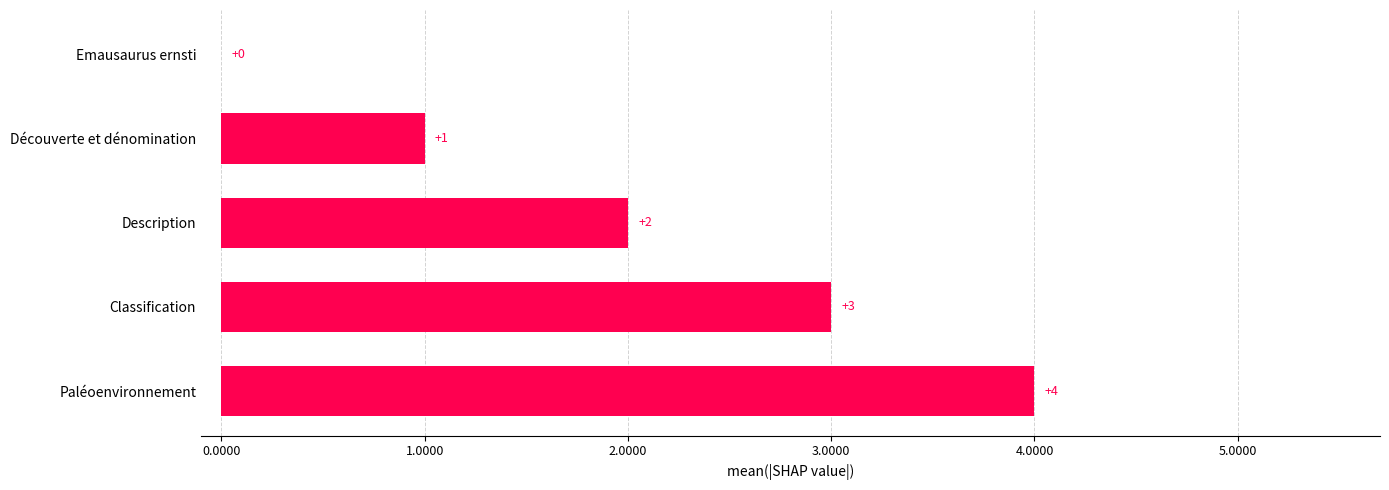

Where is the data nearest to the value 2?

Description